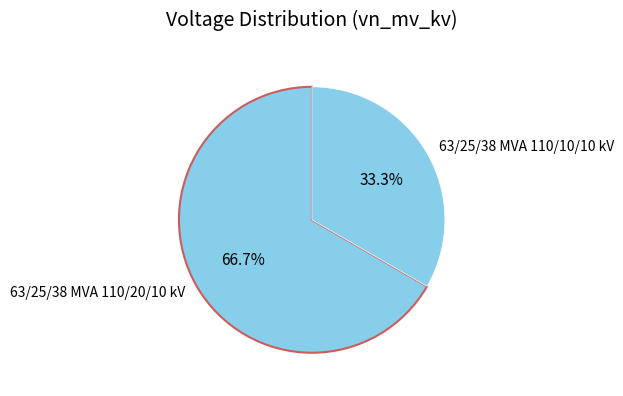

What percentage do 63/25/38 MVA 110/20/10 kV and 63/25/38 MVA 110/10/10 kV together represent?

100.0%